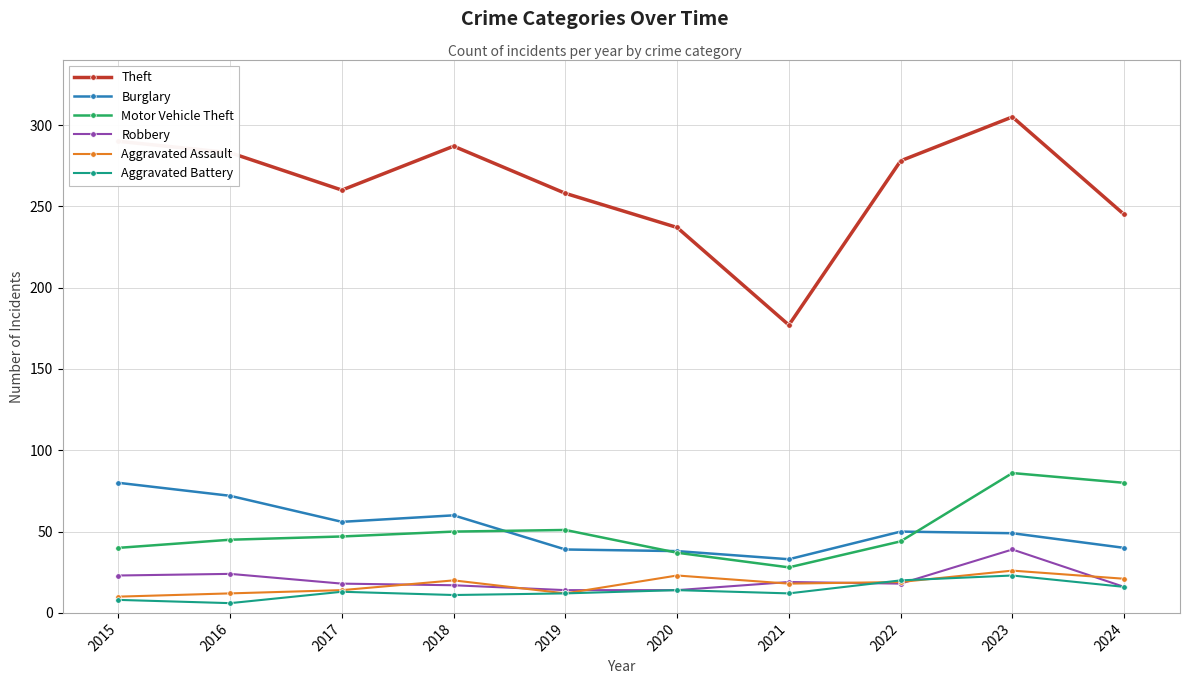

Between 2020 and 2021, which series saw the biggest shift?

Theft